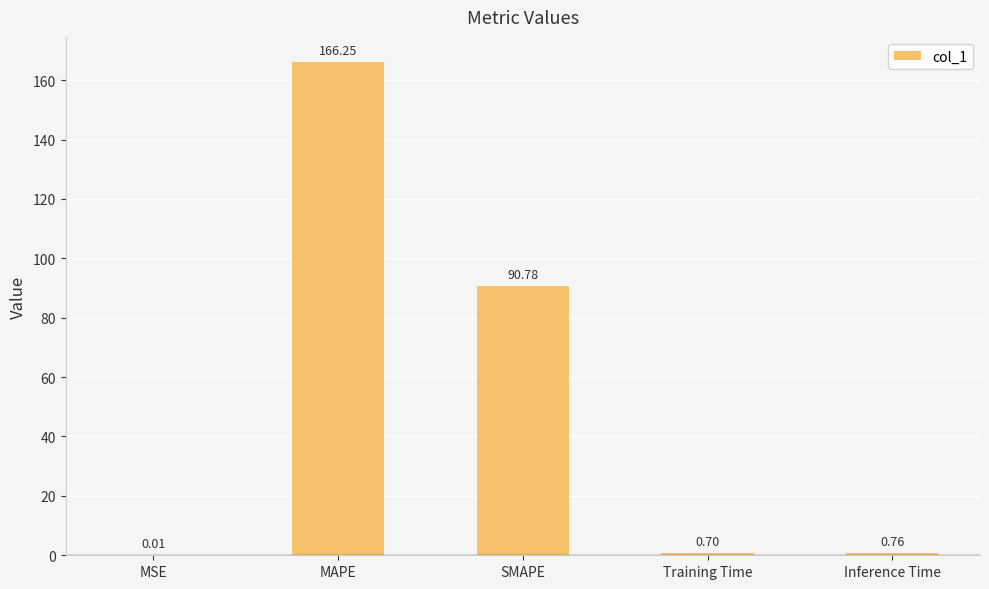

Does the chart contain stacked bars?

No